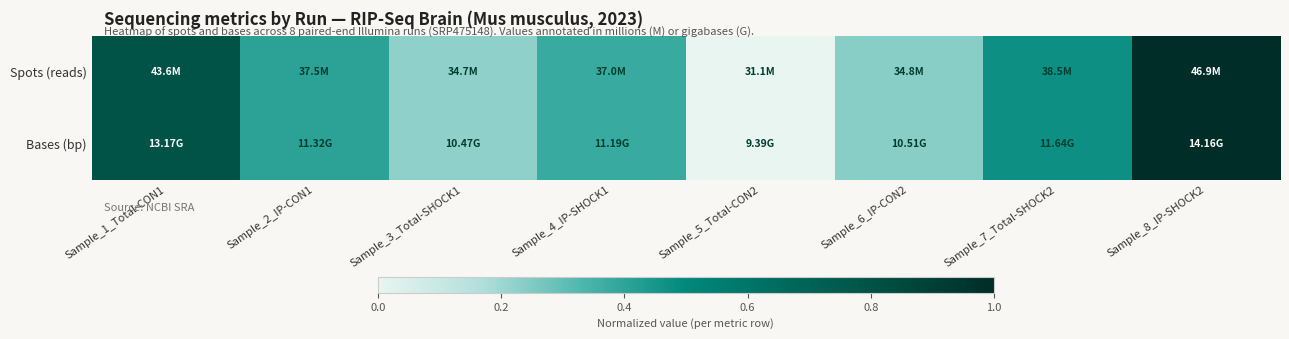

At which category is the sum across all series the highest?

Sample_8_IP-SHOCK2